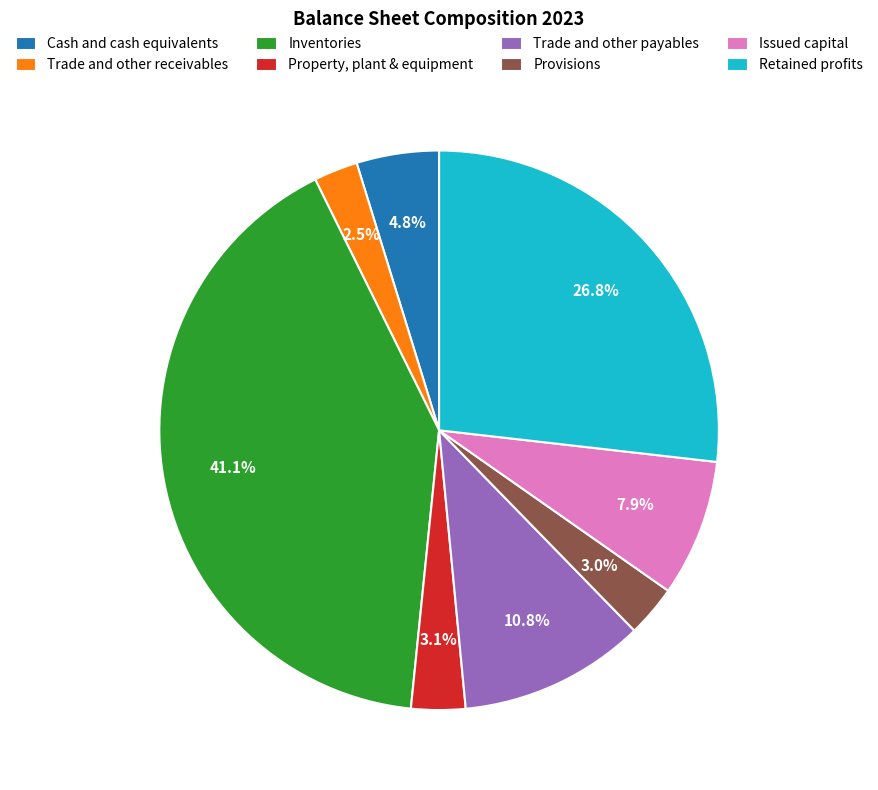

Which slice is the largest?

Inventories